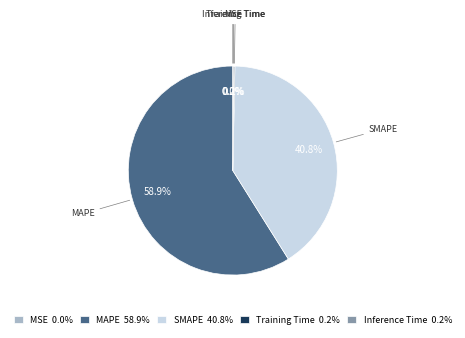

To the nearest percent, what is the average slice percentage?

20%